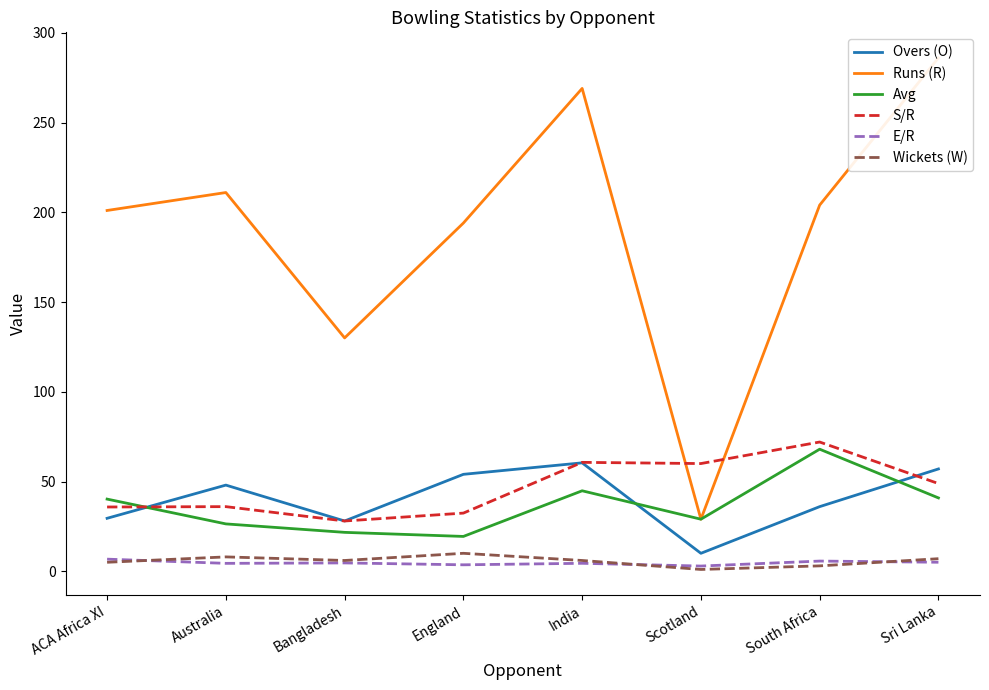

How many lines are shown in the chart?

6